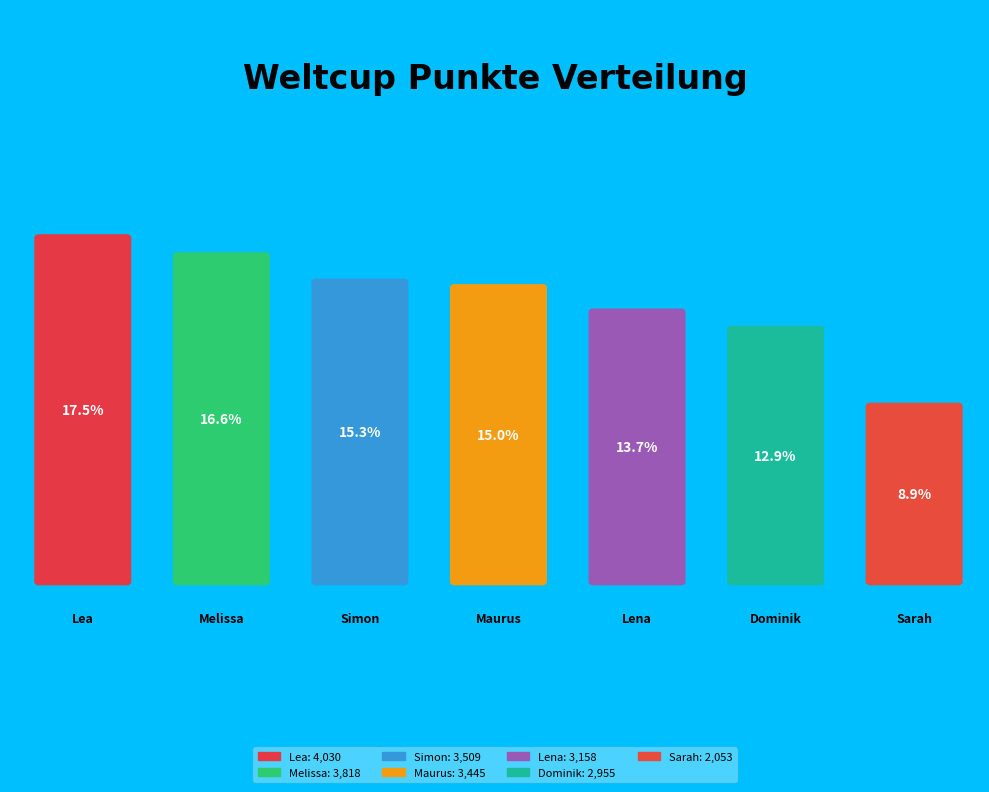

What is the change in value from Maurus to Lena?

-287